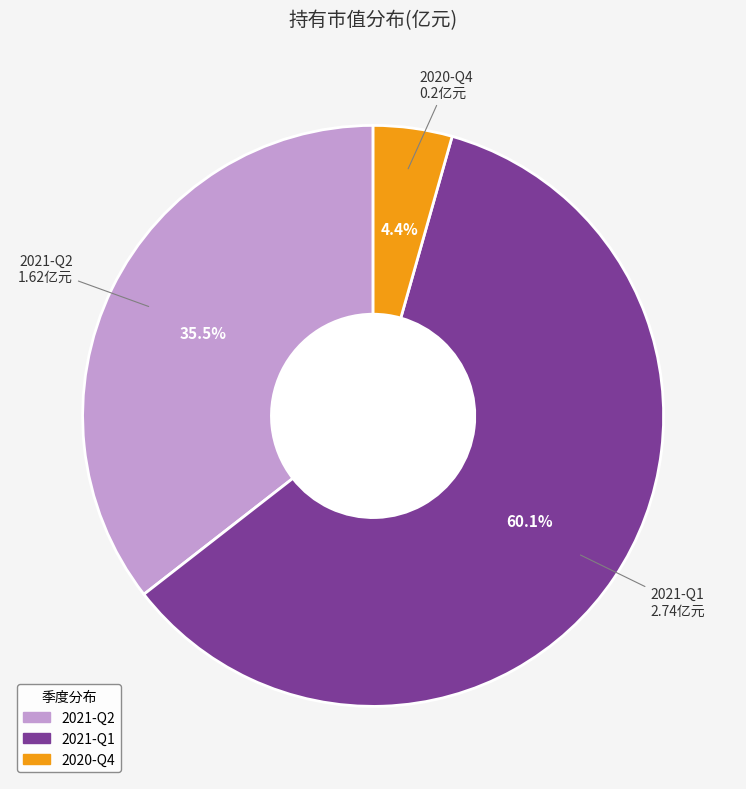

How many slices are in this pie chart?

3